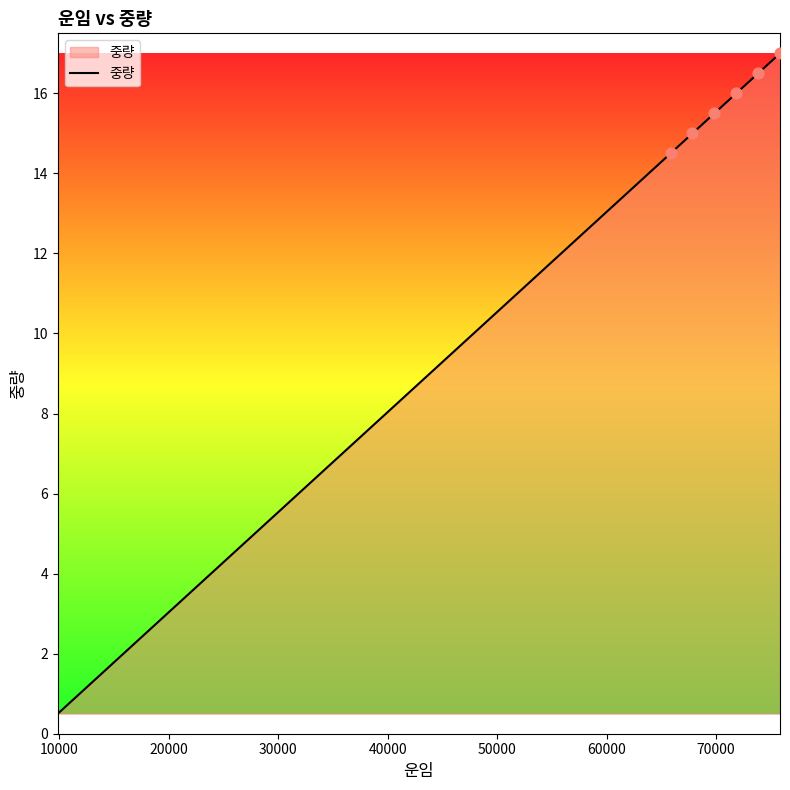

What is the difference between the maximum and minimum values?

16.5